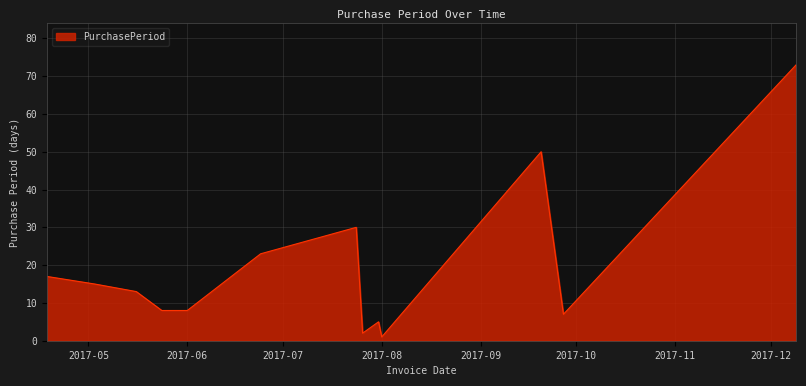

Reading right to left, list all the values displayed in this chart.

73	7	50	1	5	2	30	23	8	8	13	15	17